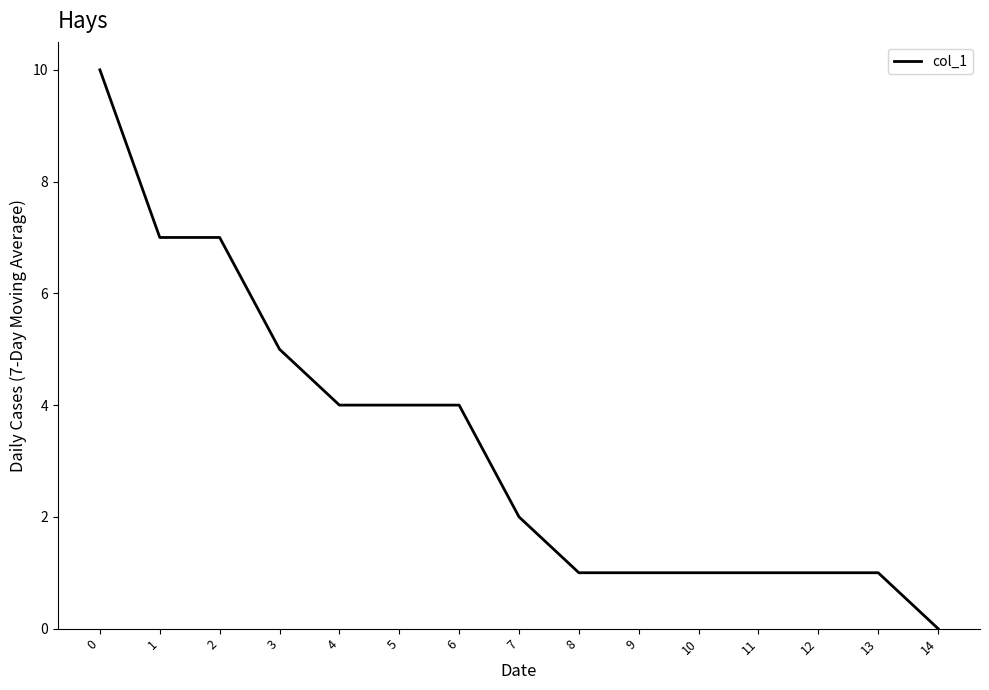

What is the change in value from 0 to 1?

-3